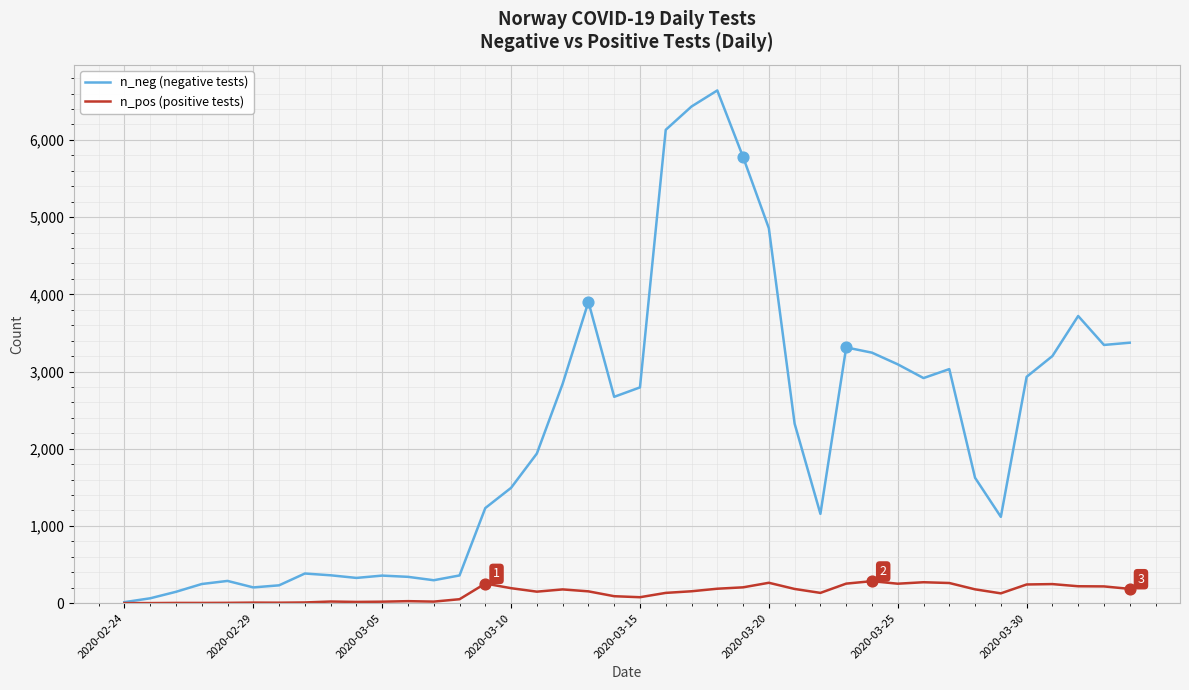

Which series has the largest total across all categories?

n_neg (negative tests)